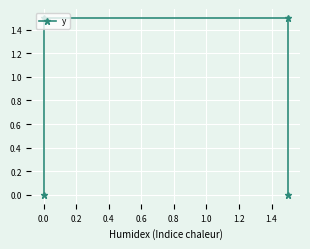

What is the sum of the values at 0.2 and 0.4?

1.5